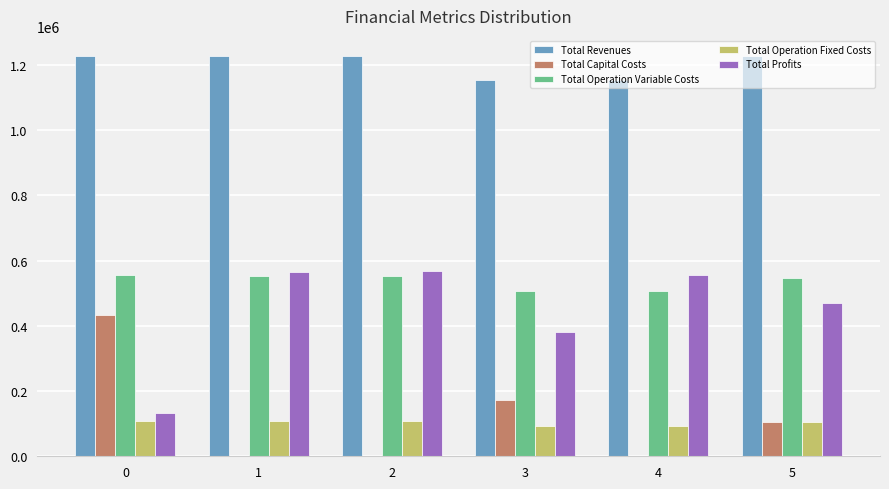

The Total Capital Costs series shows 142093.1 at 4. True or false?

False